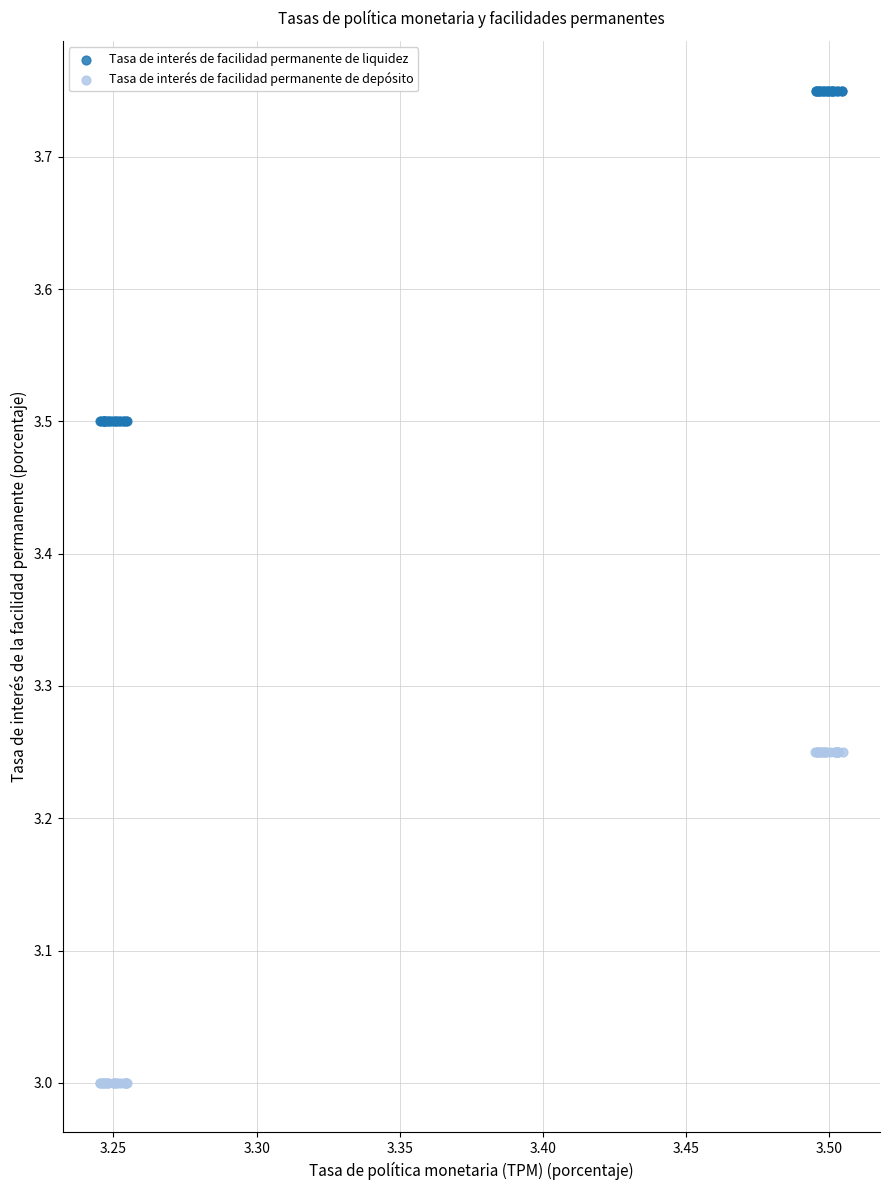

Which series contains the lowest Y value?

Tasa de interés de facilidad permanente de depósito